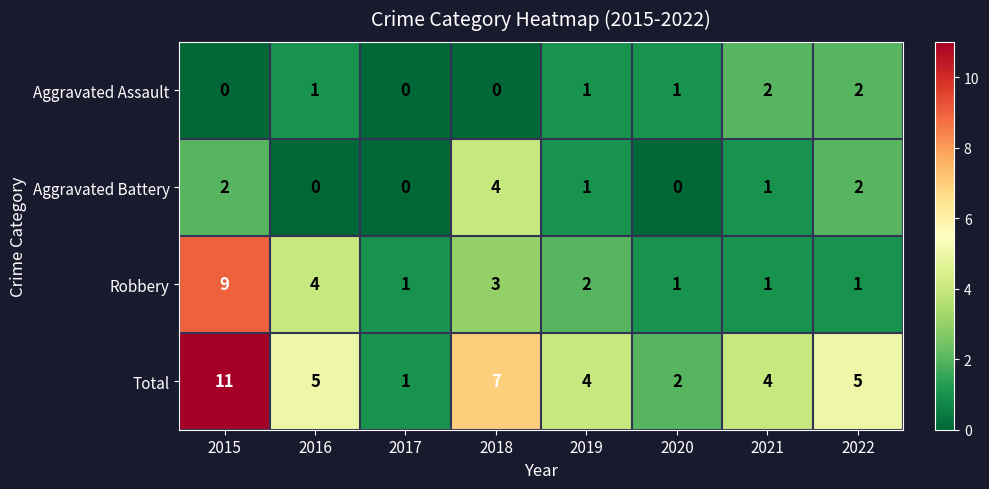

Which series has the widest spread of values?

Total